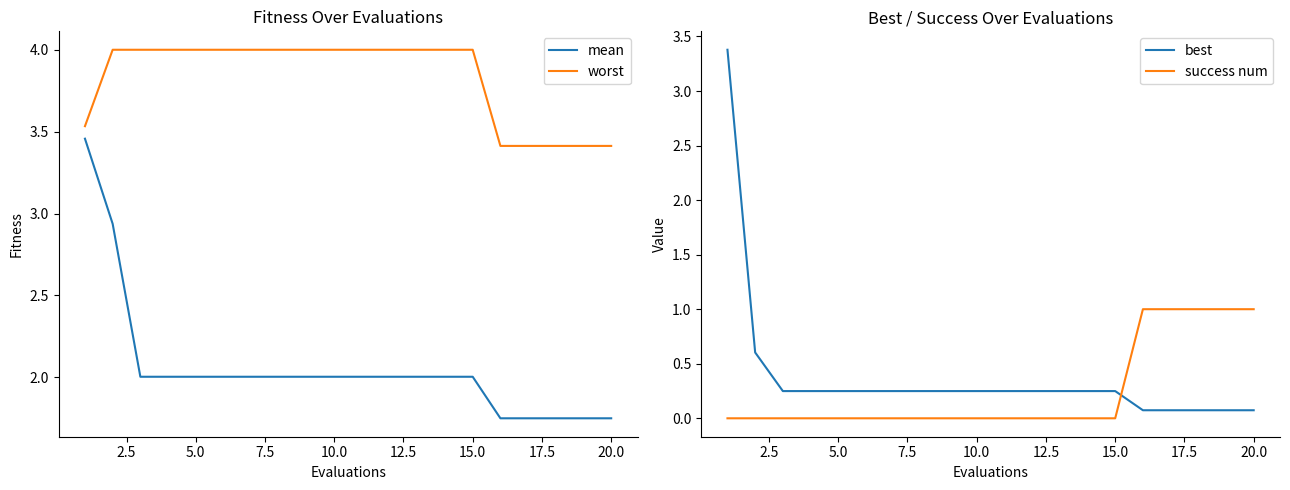

True or false: worst and mean intersect in this chart.

False